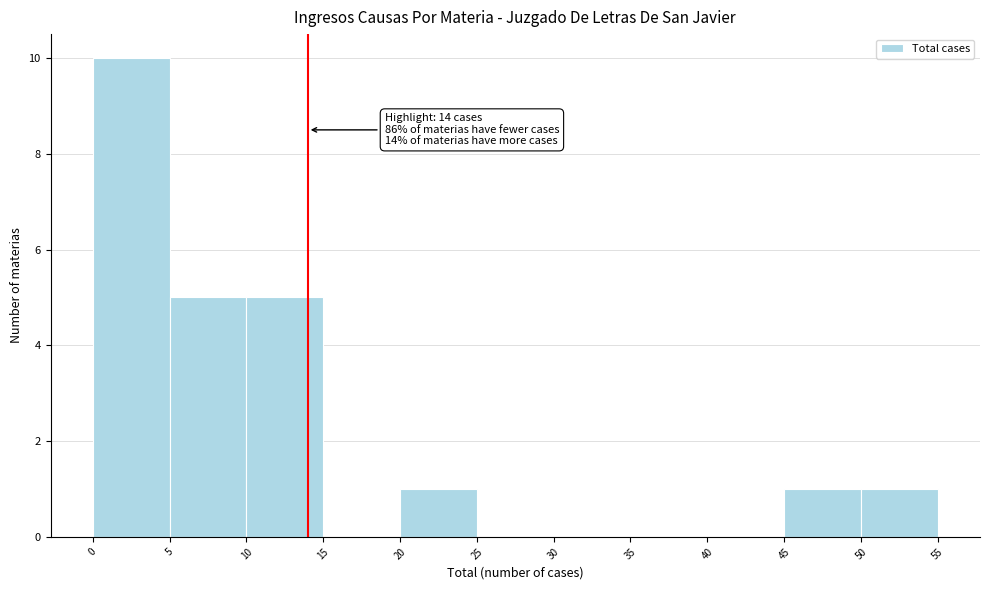

Which range on the x-axis has the tallest bar?

0 to 5